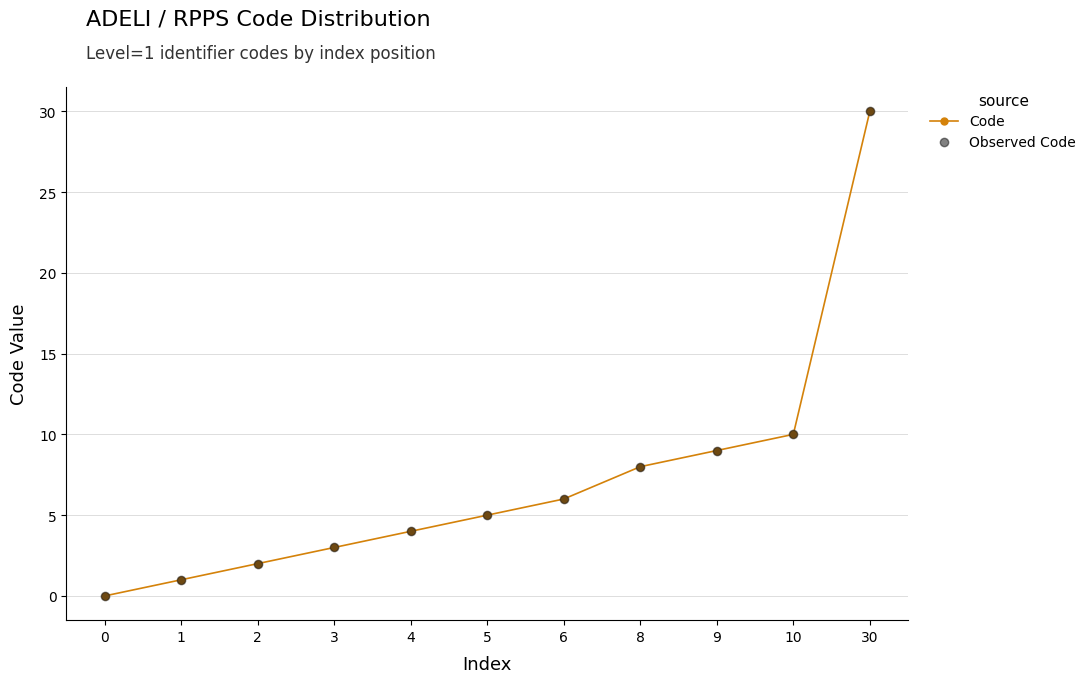

Is the value of Code at 9 greater than the value of Observed Code at 9?

No